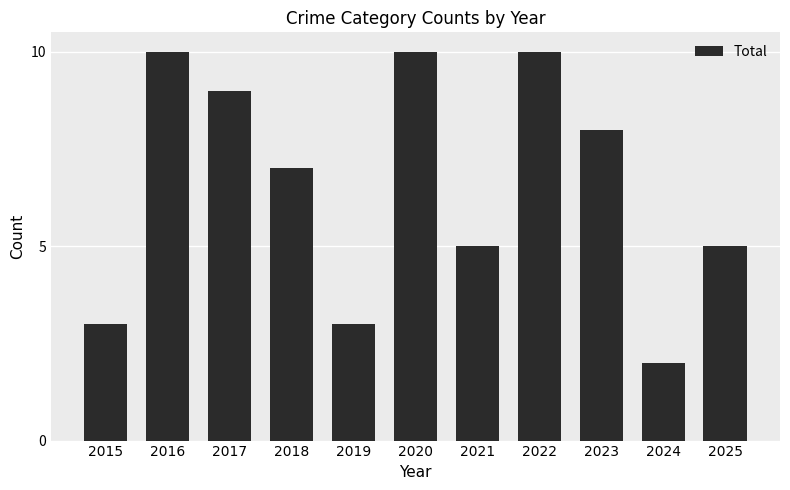

What is the difference between the values at 2021 and 2020?

5